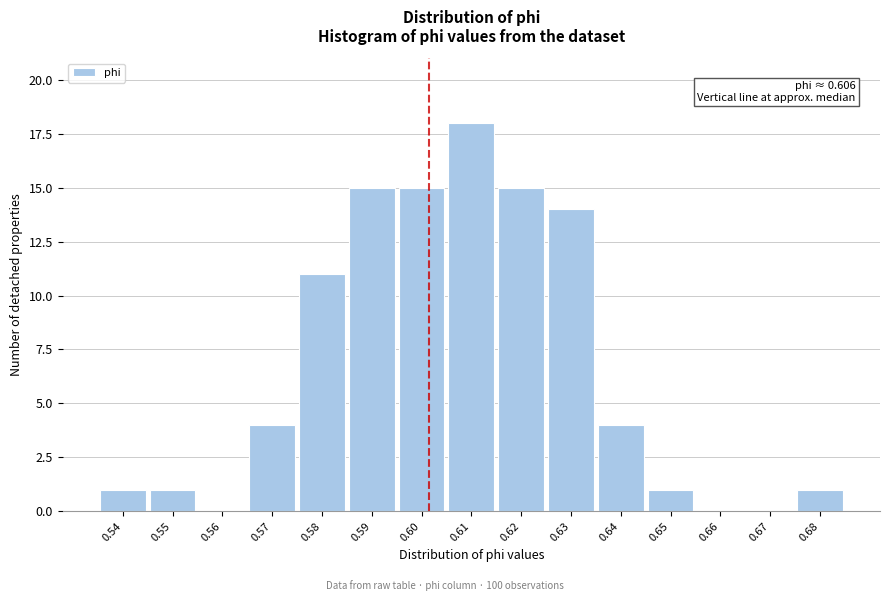

Reading left to right, list all the values displayed in this chart.

0.54=1	0.55=1	0.56=0	0.57=4	0.58=11	0.59=15	0.60=15	0.61=18	0.62=15	0.63=14	0.64=4	0.65=1	0.66=0	0.67=0	0.68=1